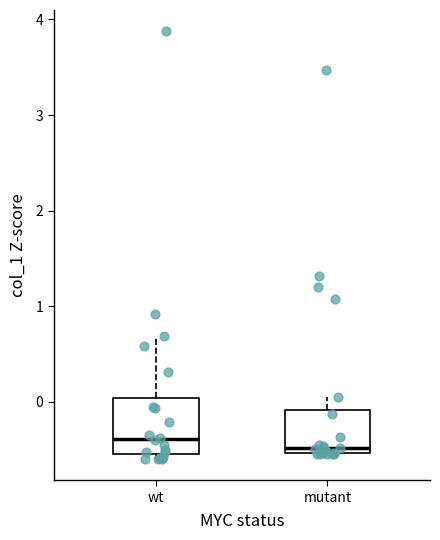

Which box is the tallest, from its lower edge to its upper edge?

wt